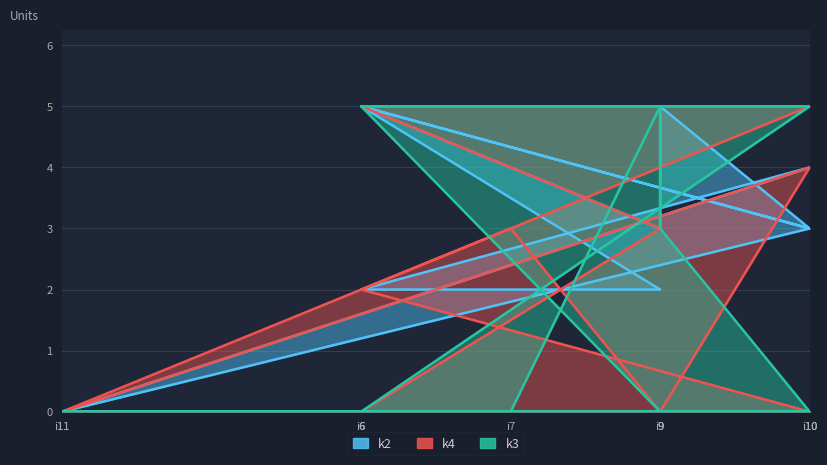

Count the number of categories in the chart.

12